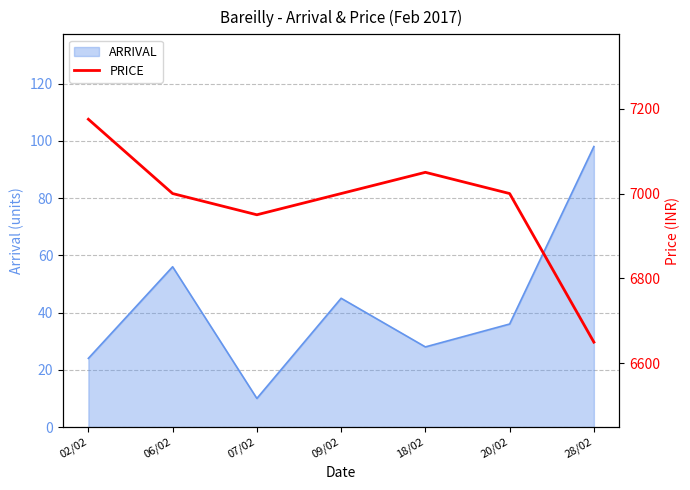

Where is ARRIVAL nearest to the value 54?

06/02